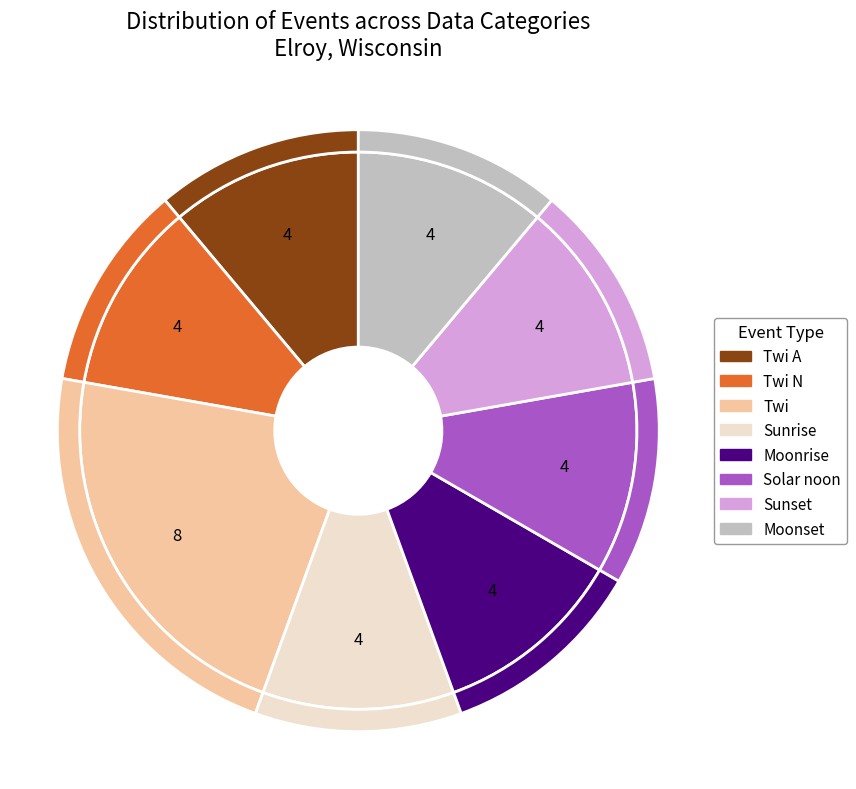

To the nearest percent, what portion does Twi N represent?

11%